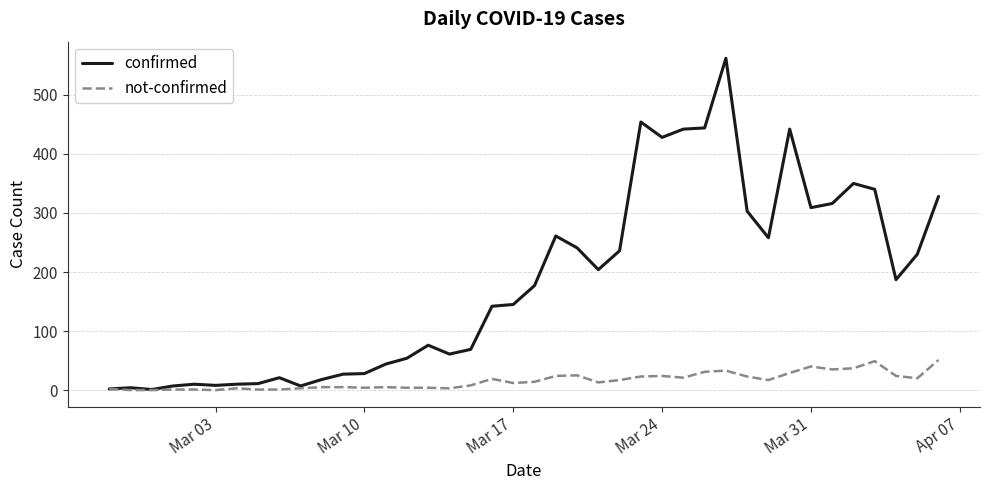

List the series in order of their overall mean, lowest first.

not-confirmed, confirmed